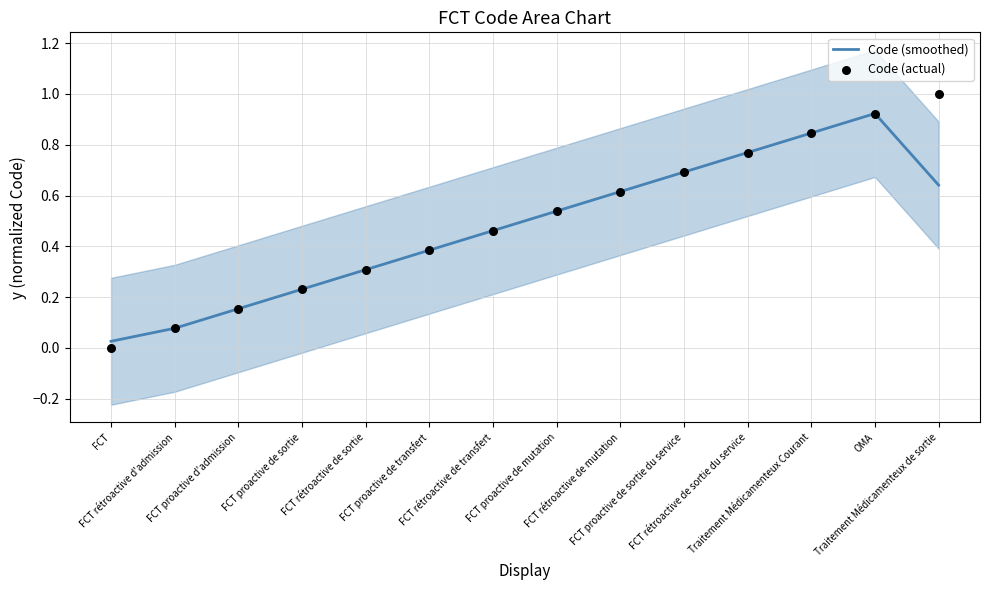

Which series reaches the maximum Y coordinate?

Code (actual)